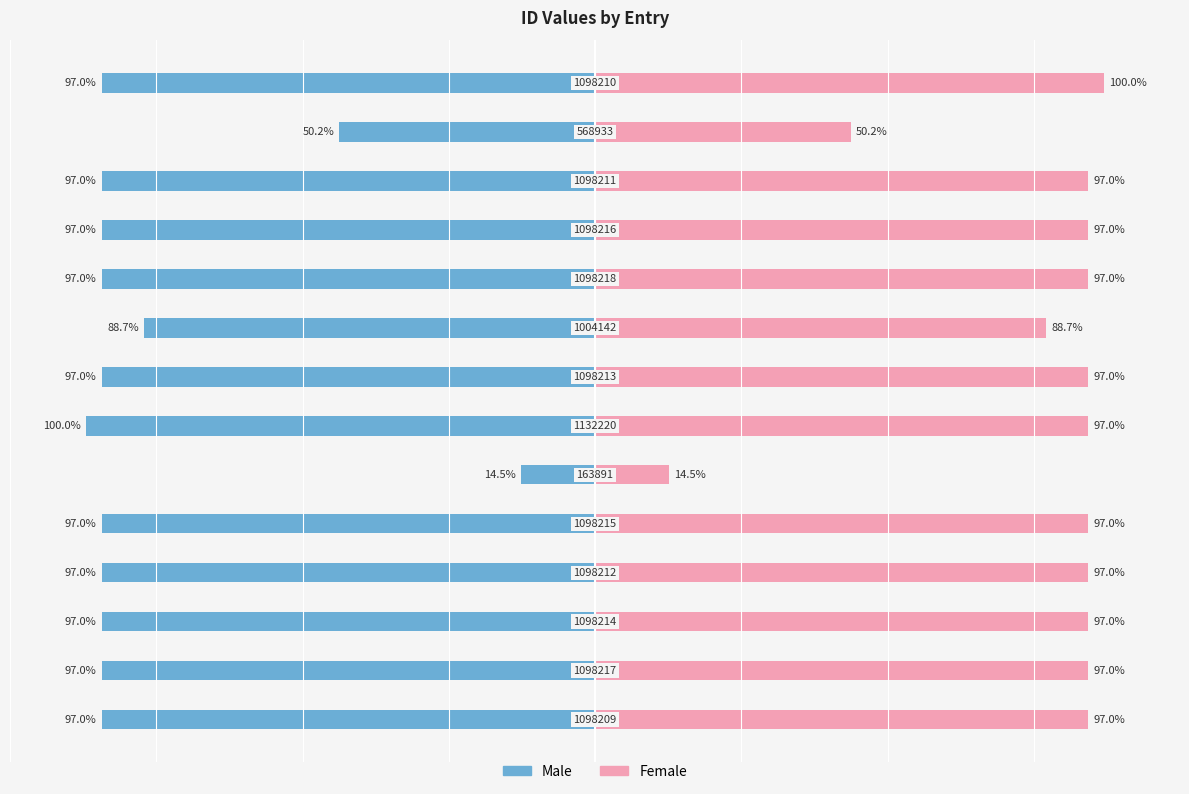

What is the difference between the highest and lowest values at −100?

194.0